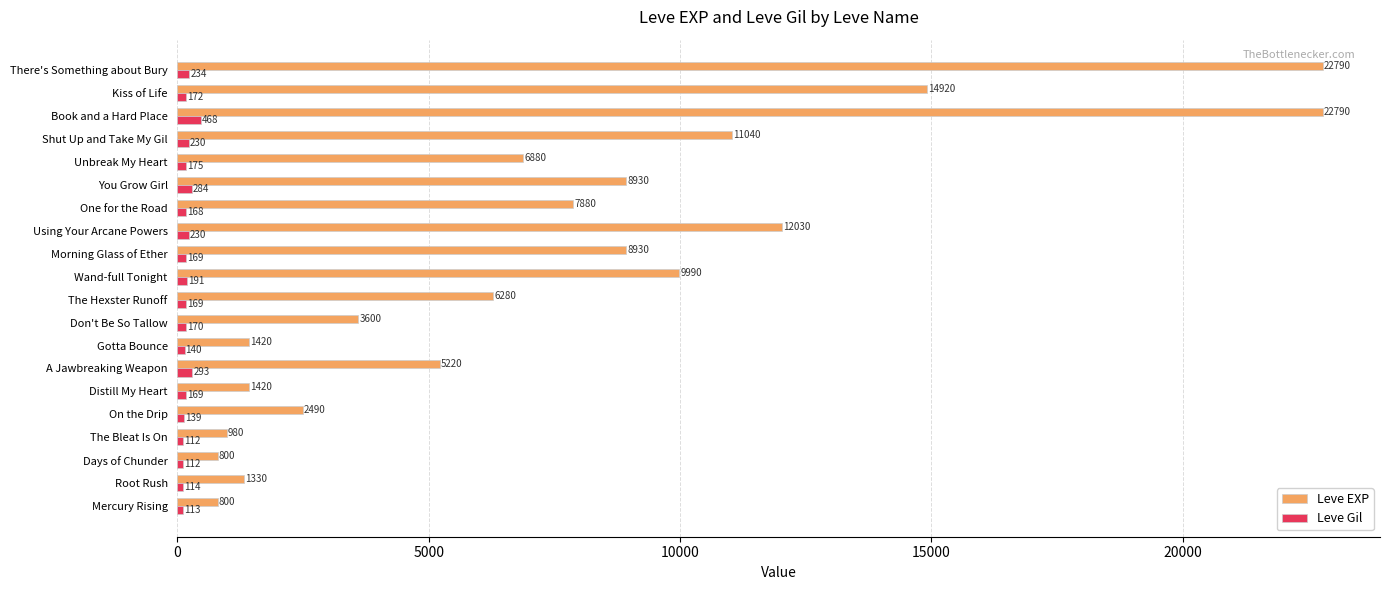

Rank the series by their average value, from lowest to highest.

Leve Gil, Leve EXP